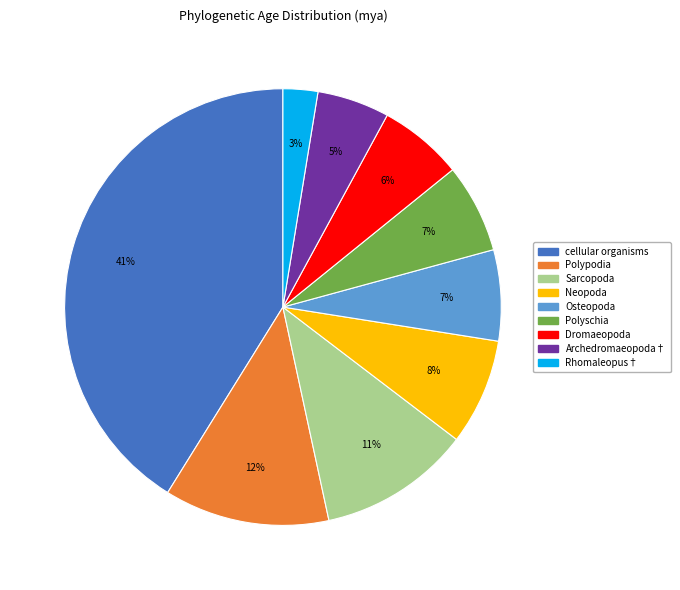

Which slice is the largest?

cellular organisms